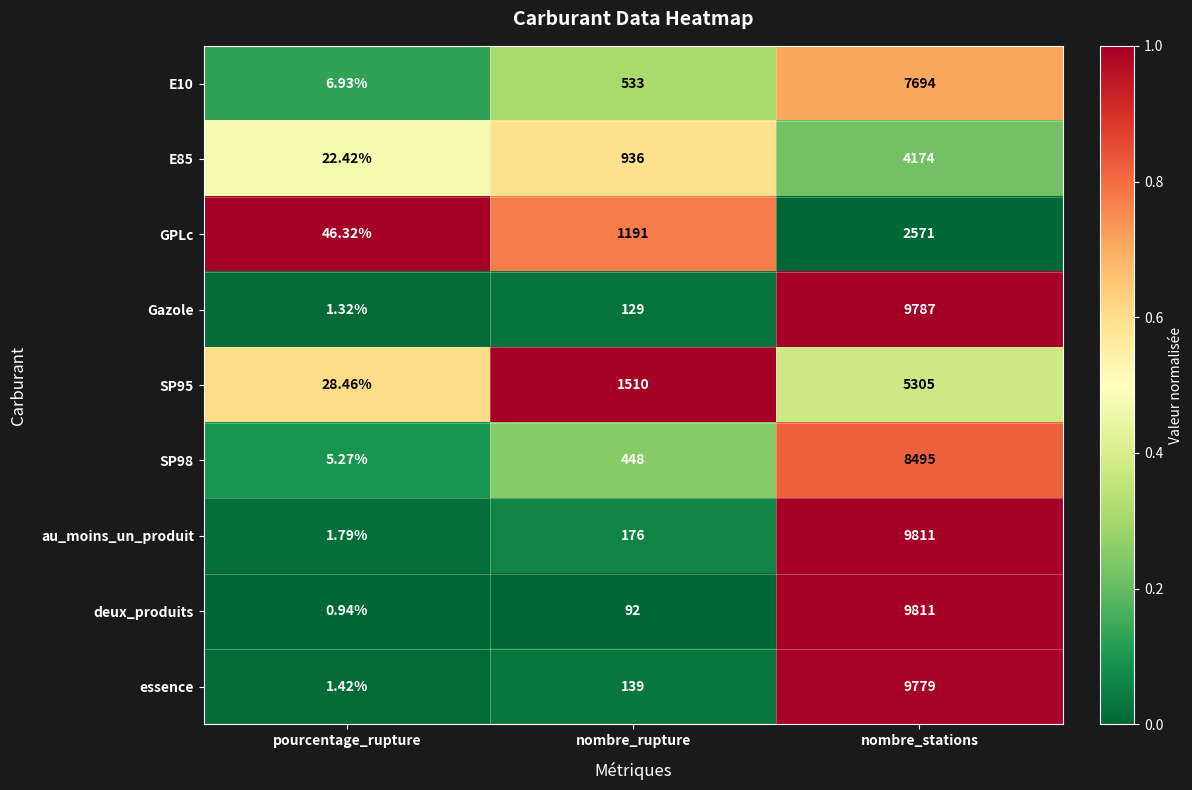

Is the value of essence at pourcentage_rupture greater than the value of GPLc at nombre_stations?

No